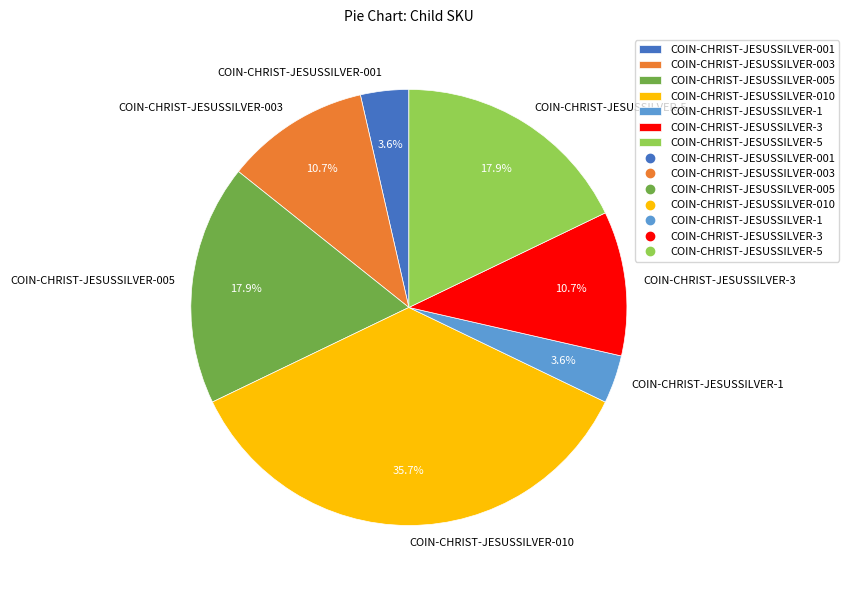

To the nearest percent, what is the difference between the largest and smallest slice percentages?

32%